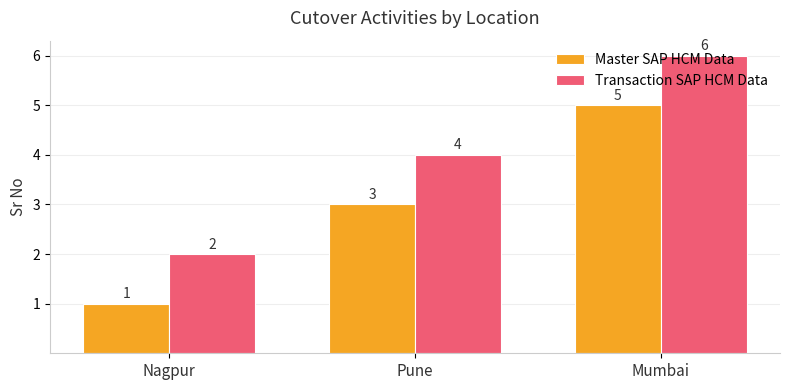

What is the difference between the maximum and second lowest values in the Master SAP HCM Data series?

2